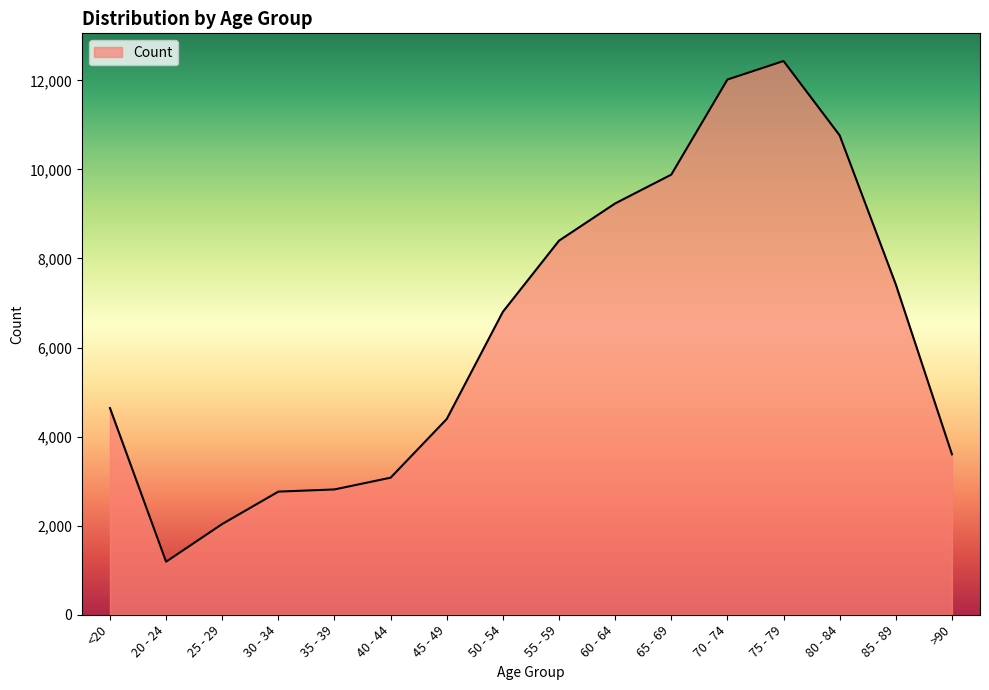

What value does the data have at >90?

3604